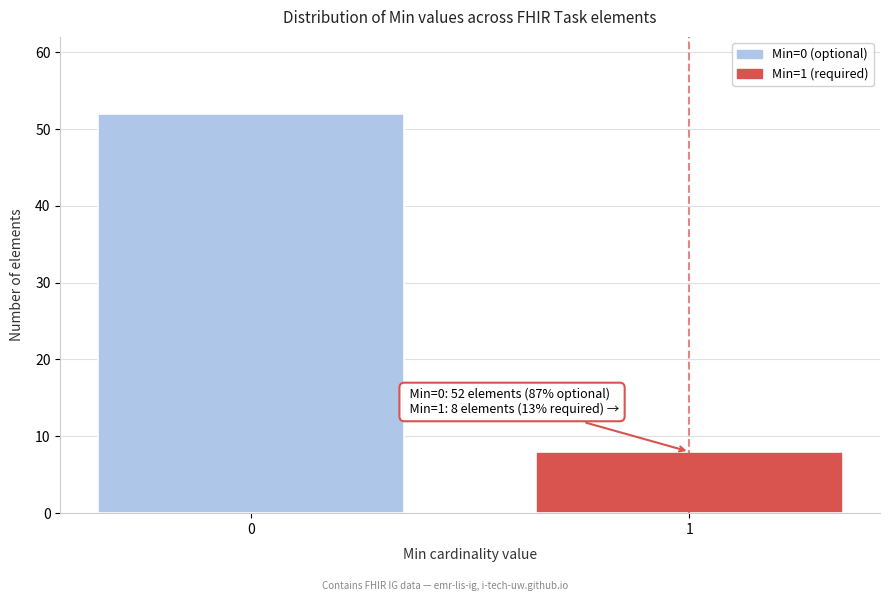

Reading right to left, extract all data points from this chart.

8	52